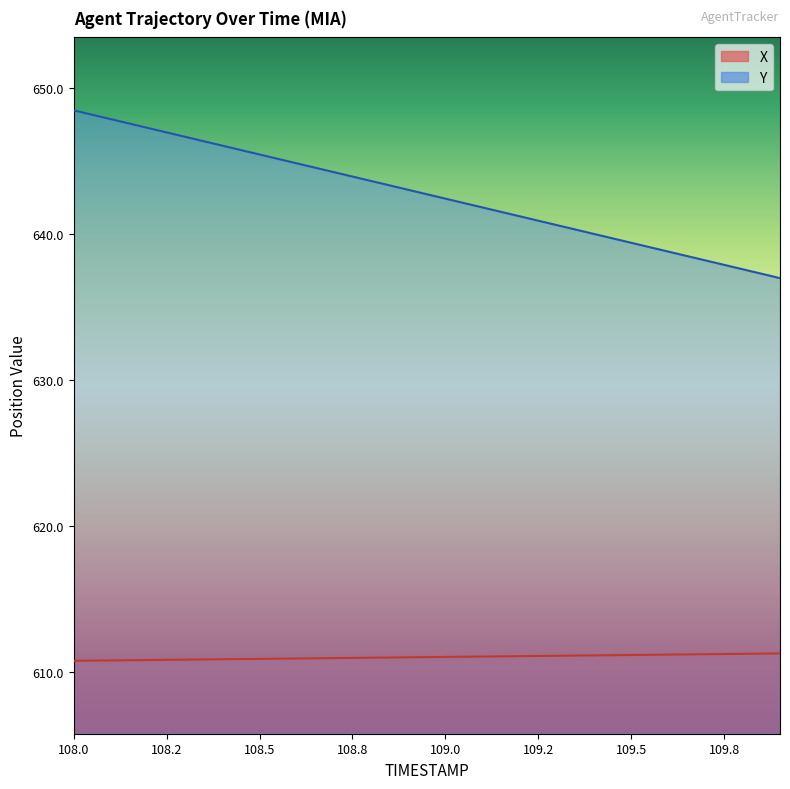

At which category is the sum across all series the highest?

108.0